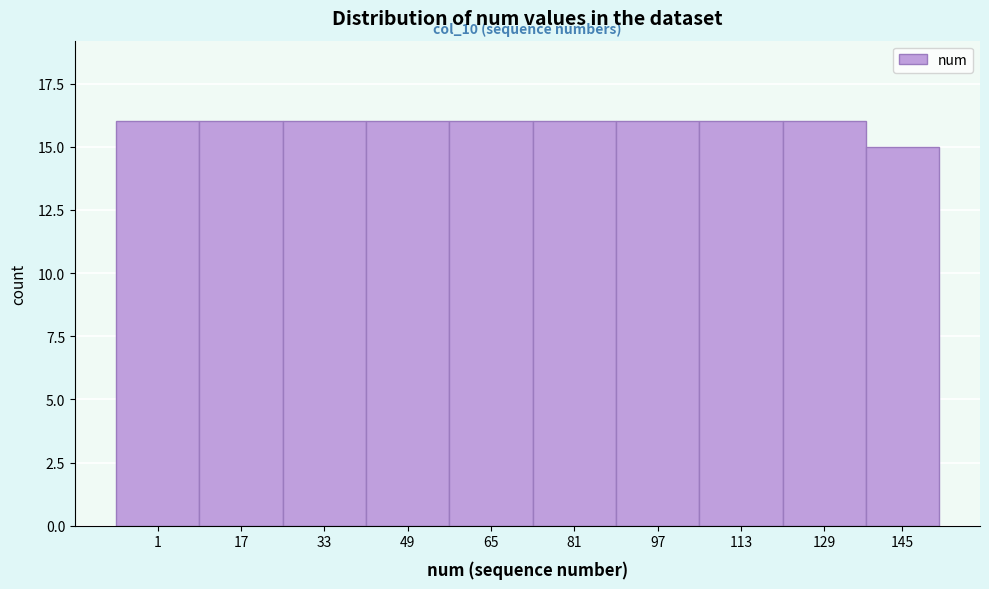

Reading left to right, list all the values displayed in this chart.

1=16	17=16	33=16	49=16	65=16	81=16	97=16	113=16	129=16	145=15